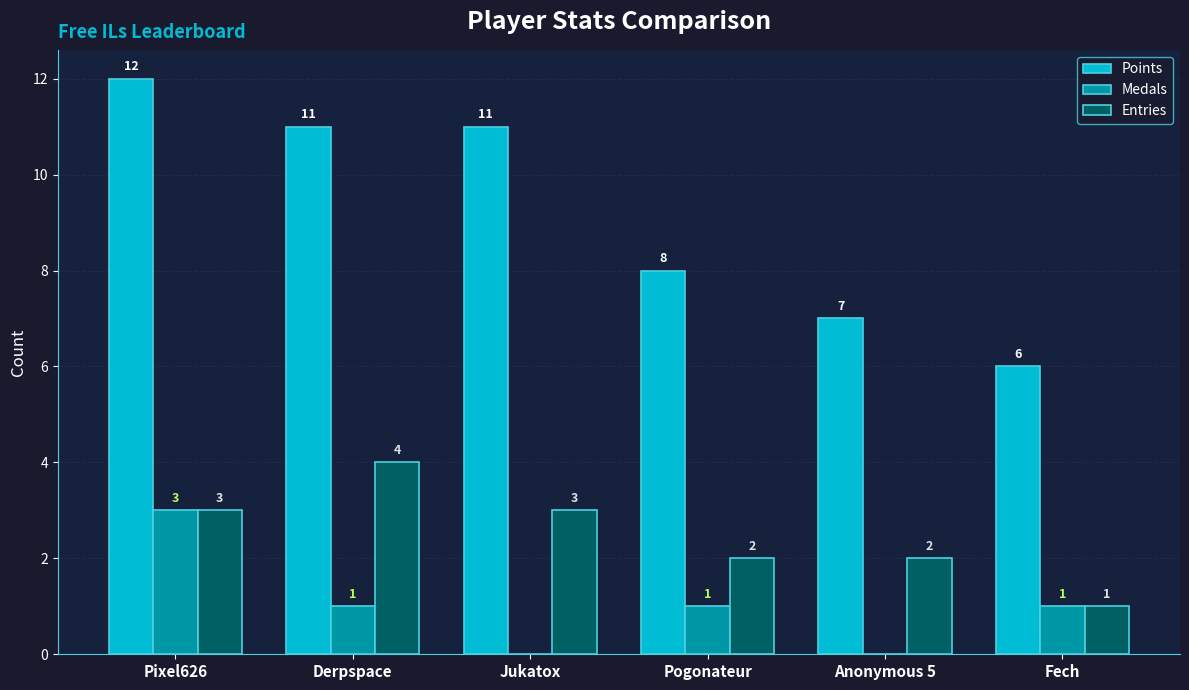

The Points series shows 11 at Derpspace. True or false?

True